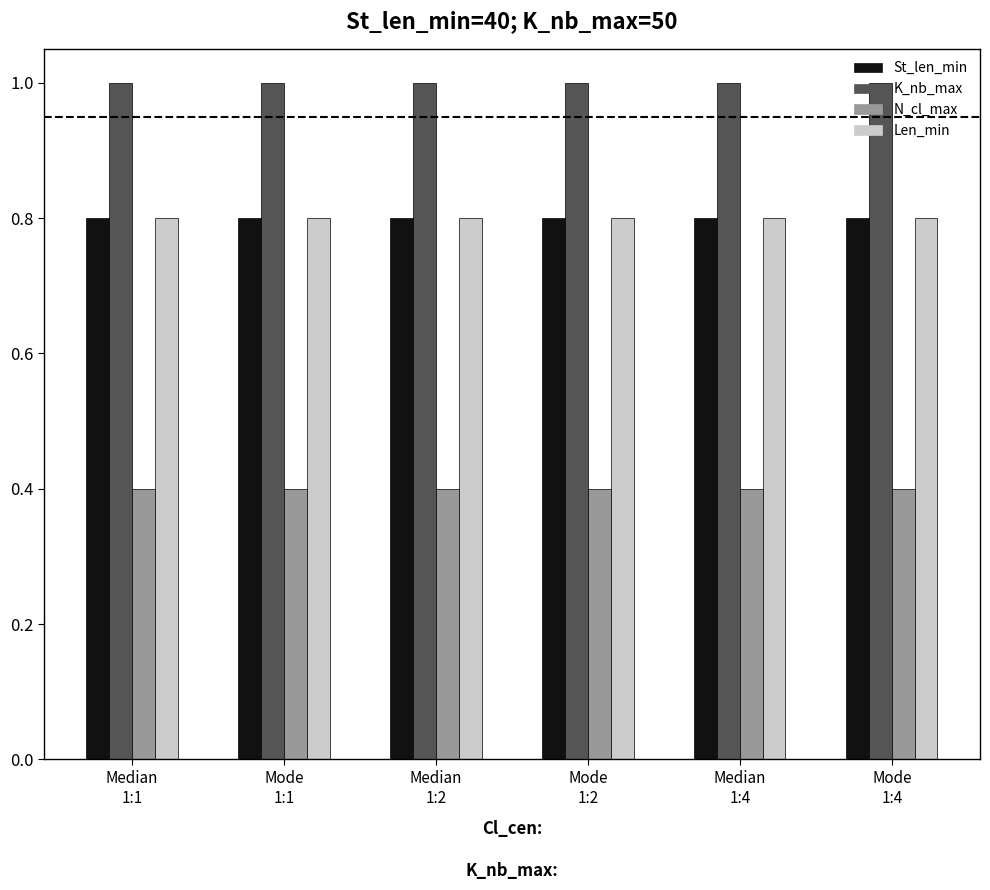

Which series has the largest total across all categories?

K_nb_max